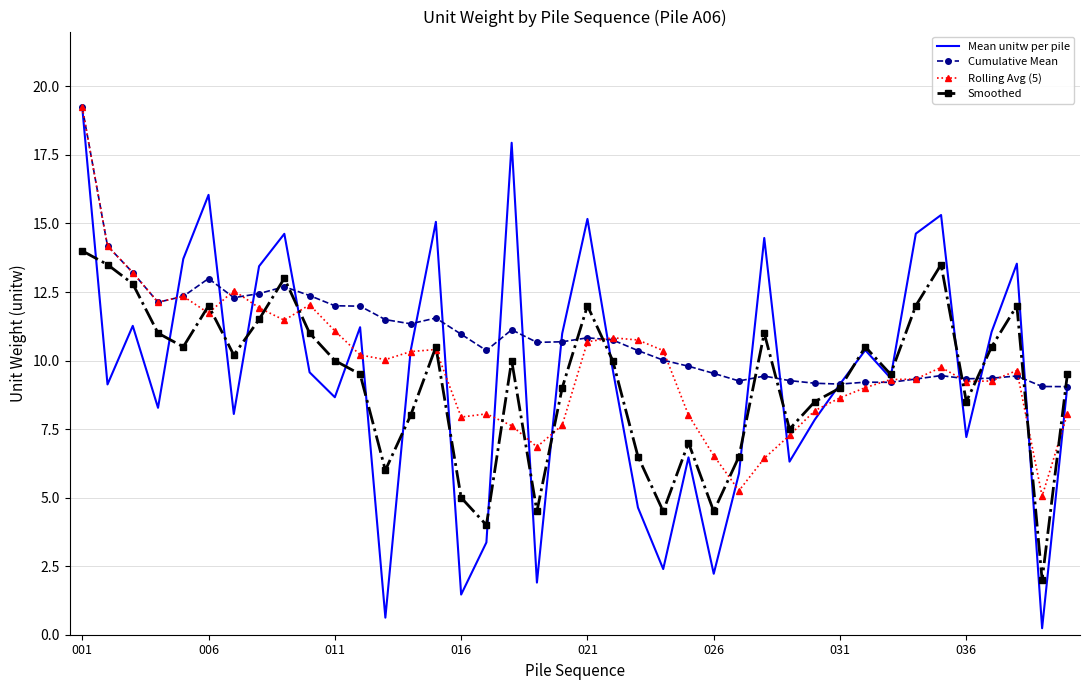

Which series has the largest total across all categories?

Cumulative Mean